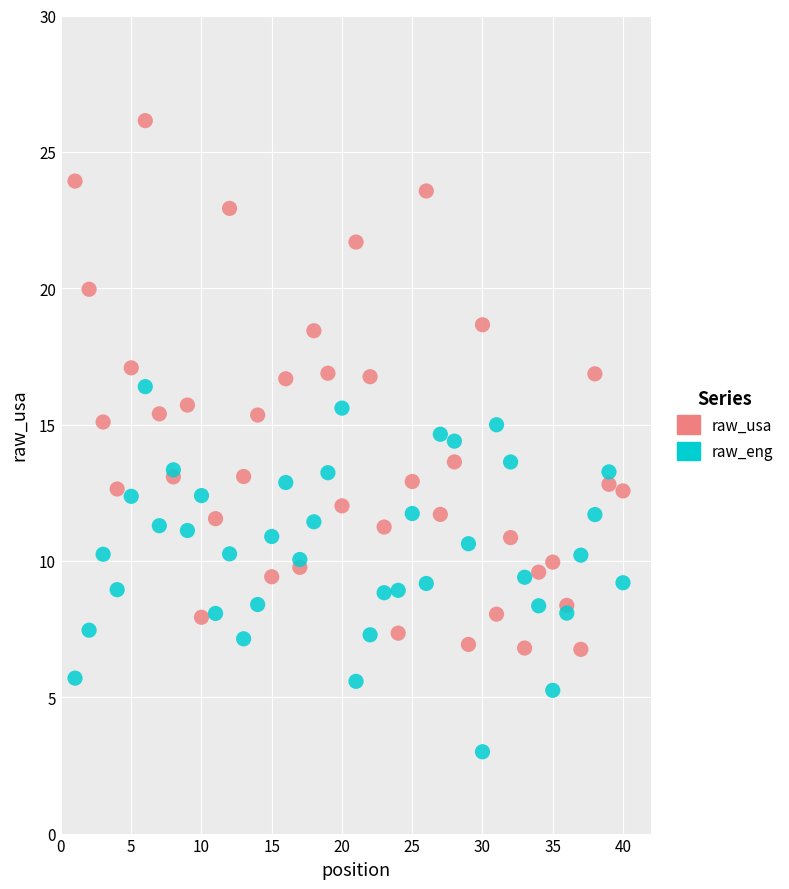

What is the X range (max minus min) for the scatter plot?

39.0